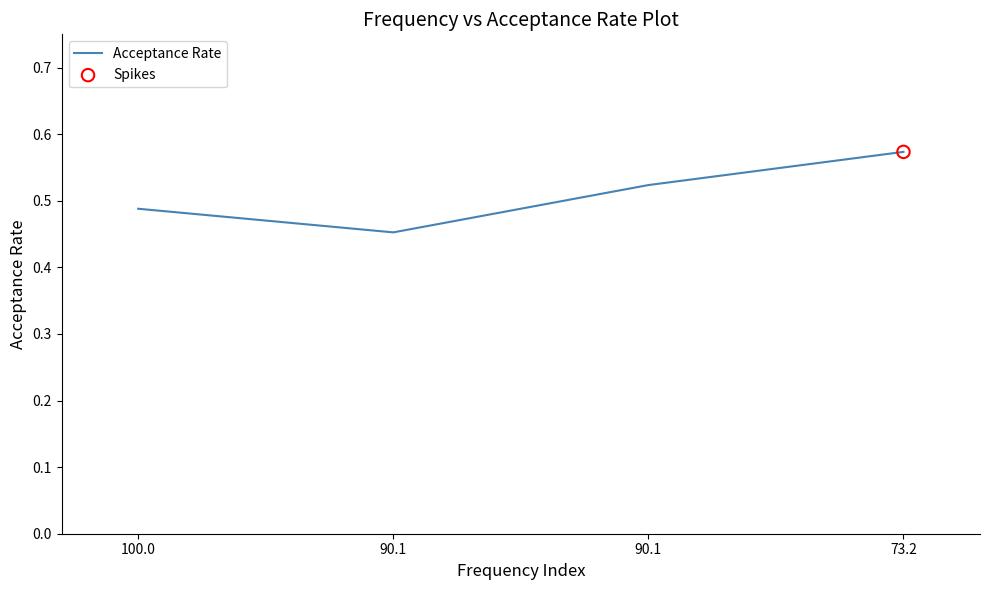

Which has a higher value, 90.1 or 73.2?

73.2